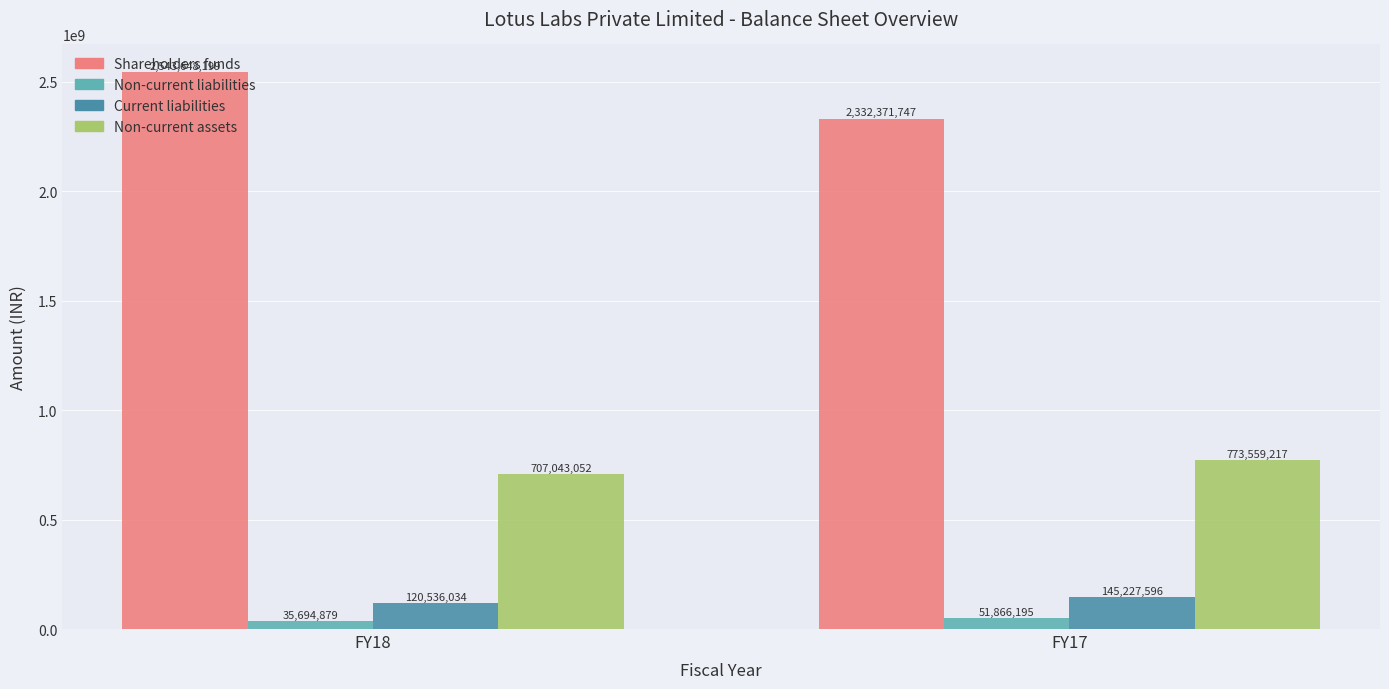

Which series has the largest total across all categories?

Shareholders funds